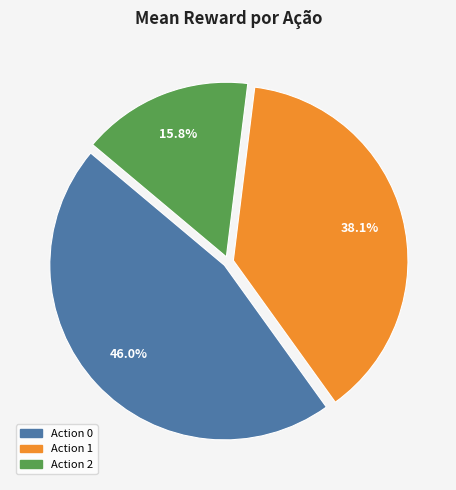

Rank the categories by value from lowest to highest.

Action 2, Action 1, Action 0